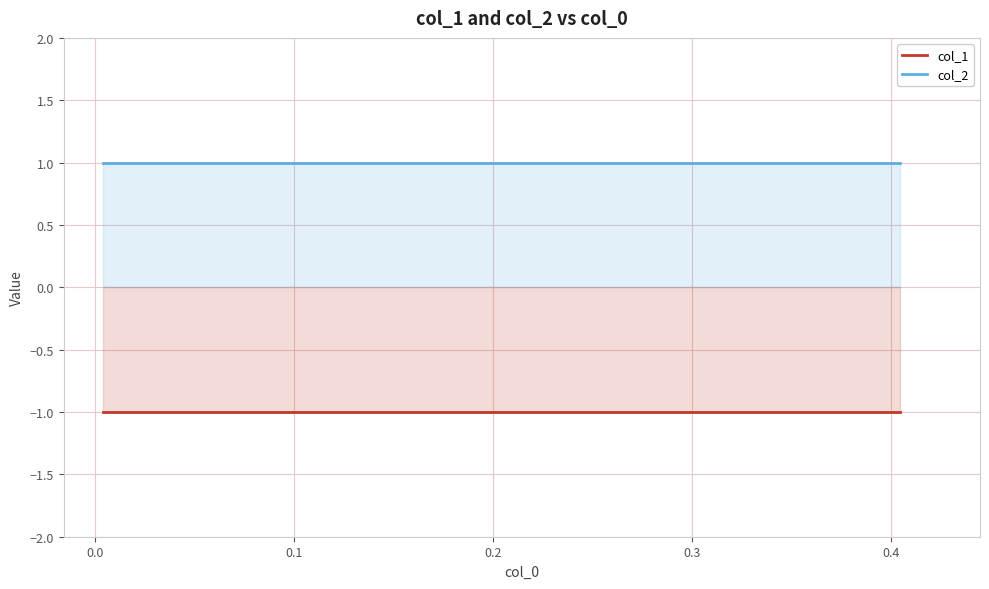

Does the chart display data point markers on the line(s)?

No